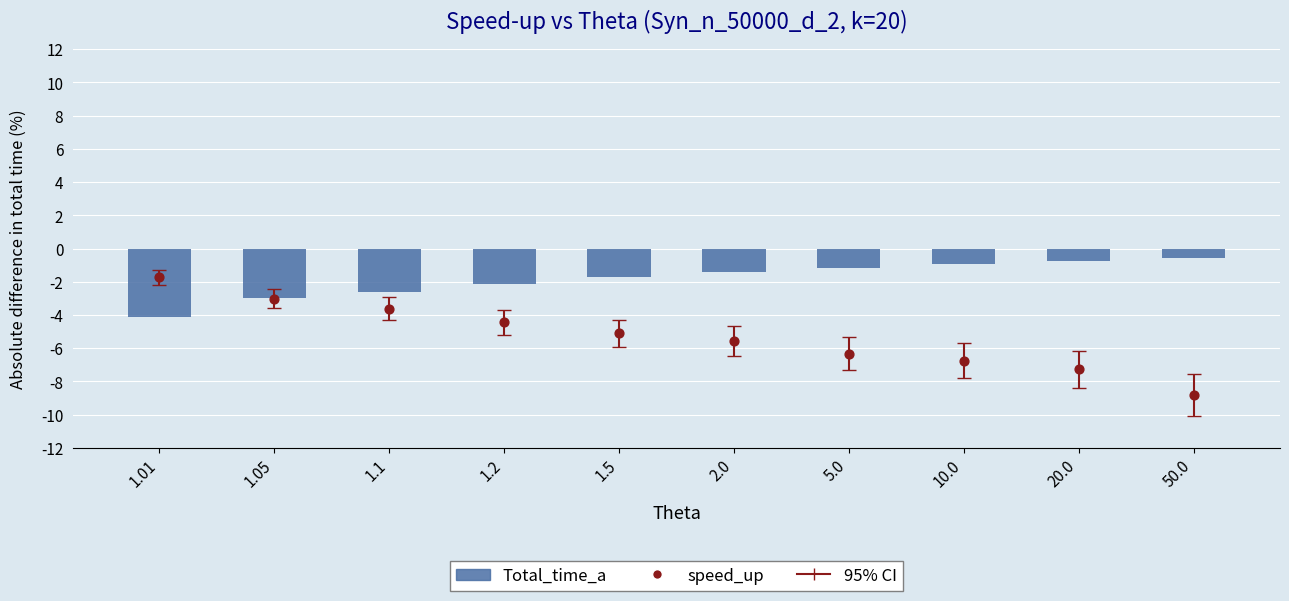

Which series reaches the minimum Y coordinate?

speed_up